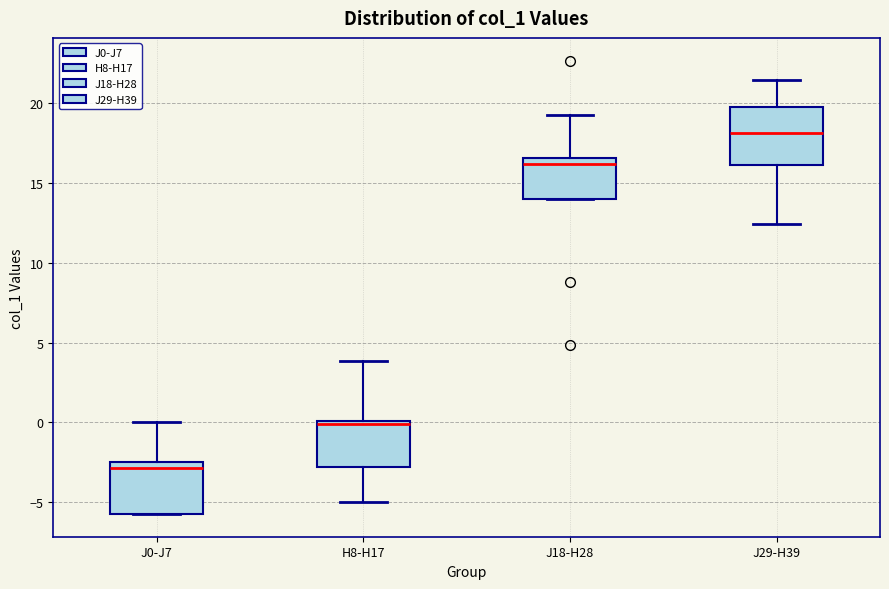

Where is the upper edge of the box for J18-H28 on the y-axis? The values are not printed on the chart, so give them approximately, as read against the axis.

16.5